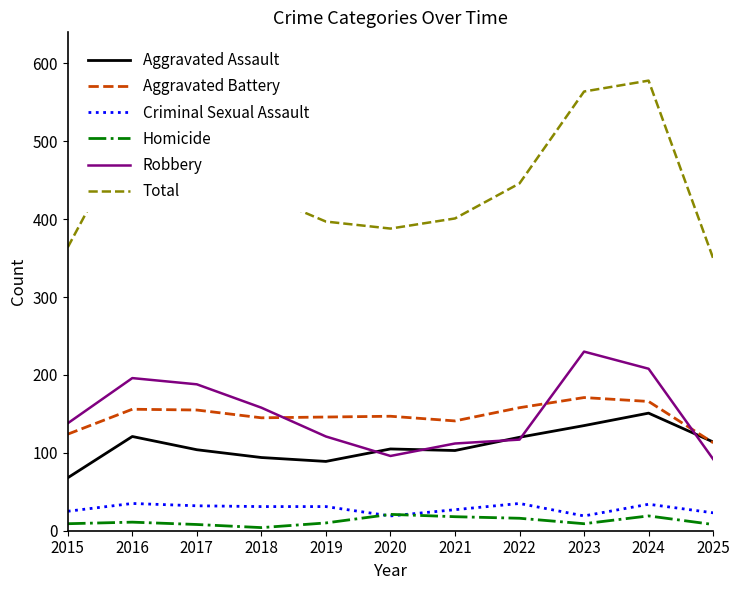

At which label is Robbery closest to 161?

2018